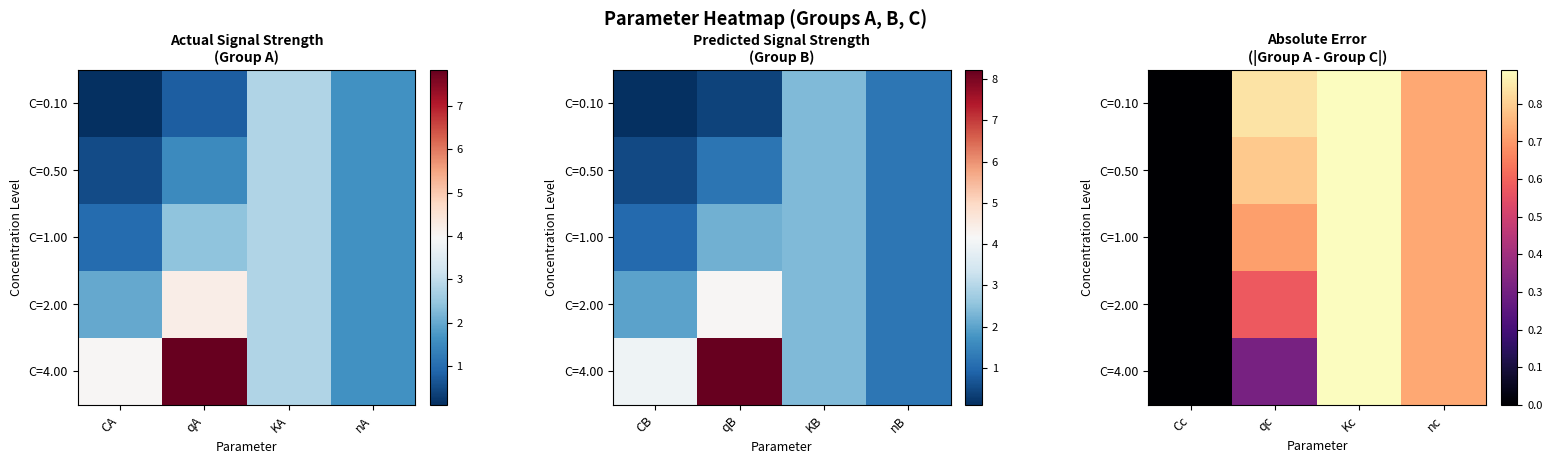

Rank the series at Kc from lowest to highest value.

C=0.10, C=0.50, C=1.00, C=2.00, C=4.00